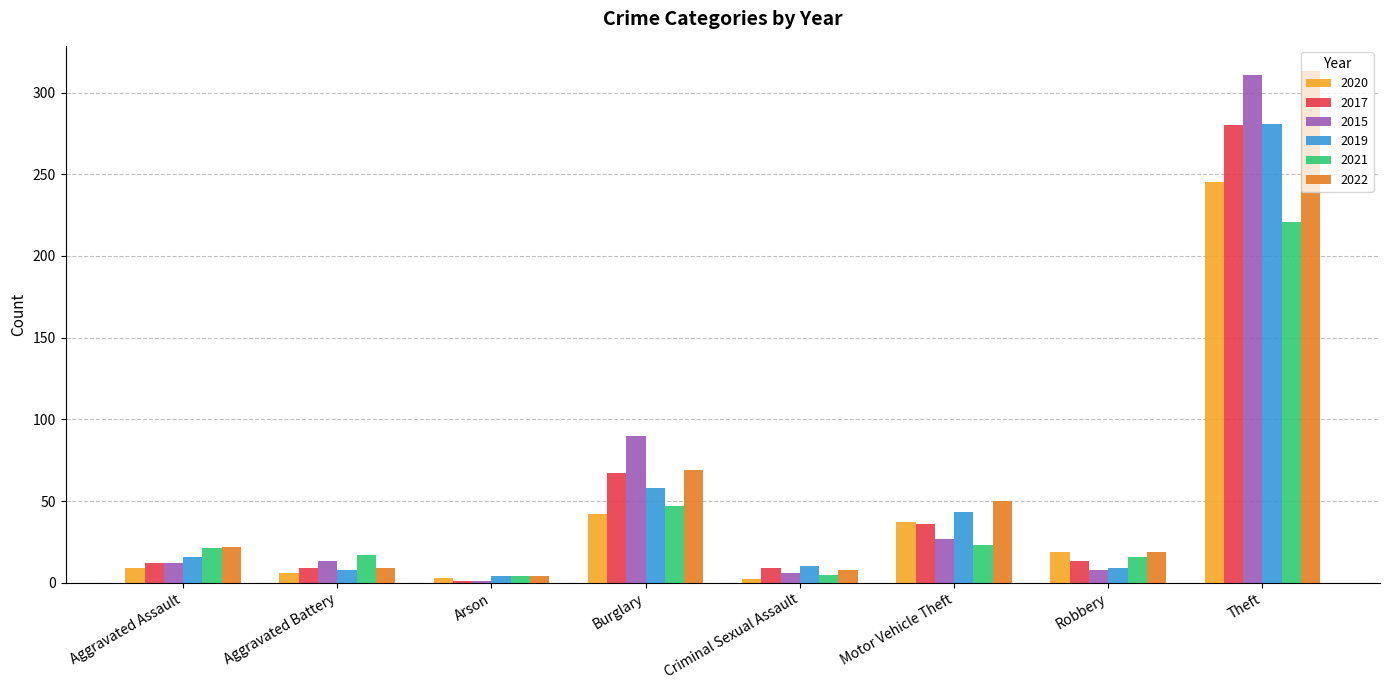

True or false: 2017 has a value of 280 at Theft.

True